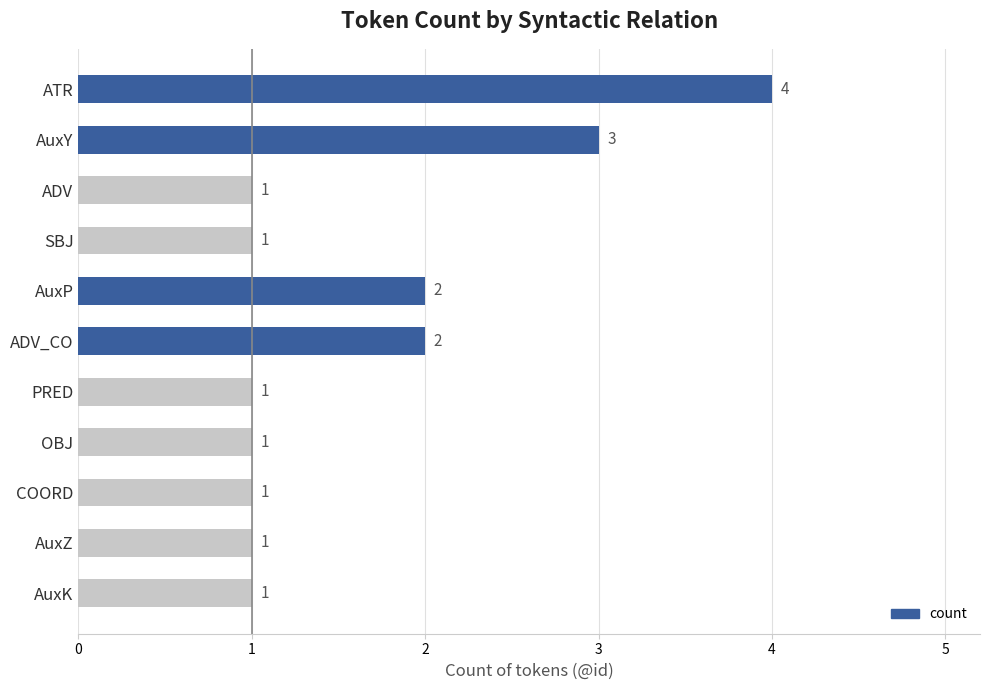

How many values are between 1 and 2?

9